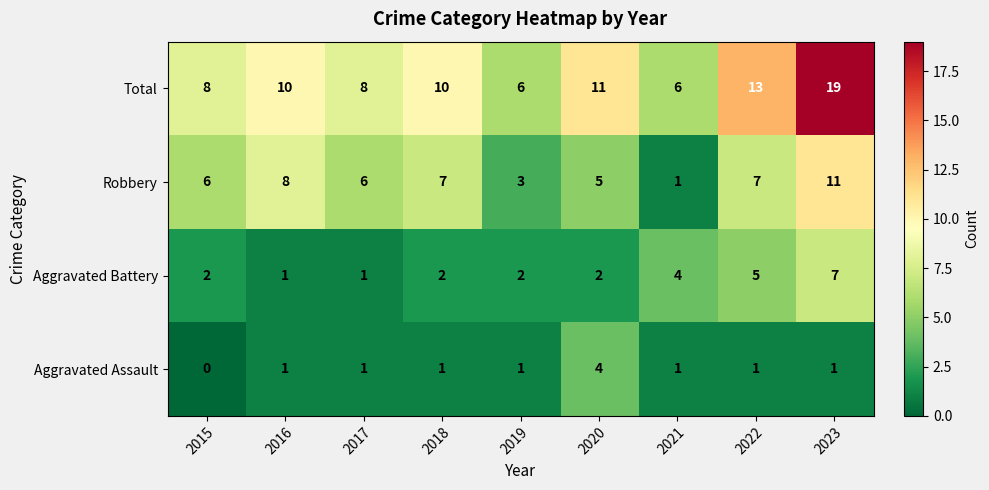

How many categories are shown in the chart?

9